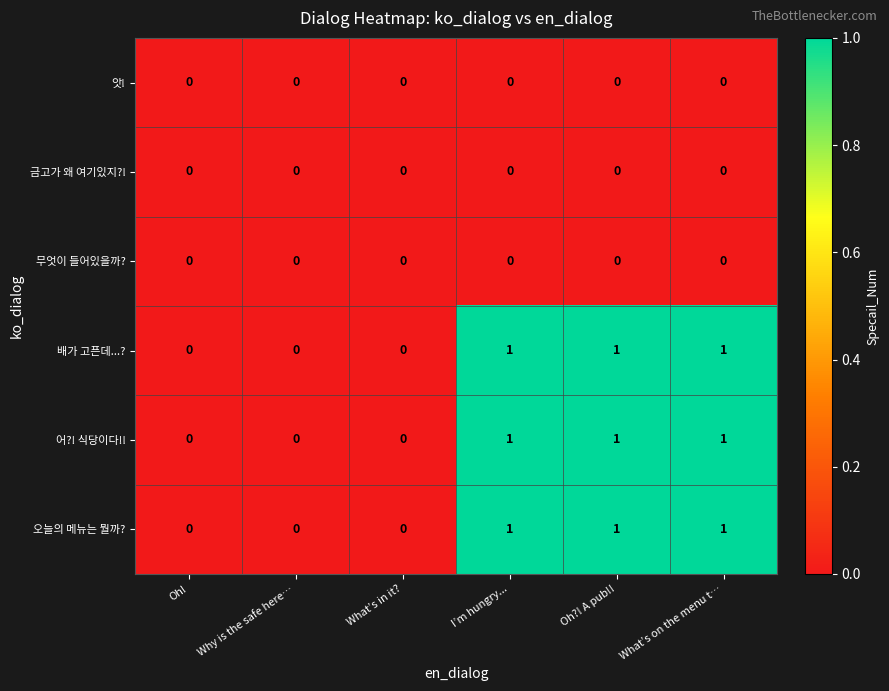

The 오늘의 메뉴는 뭘까? series shows -1 at What’s in it?. True or false?

False